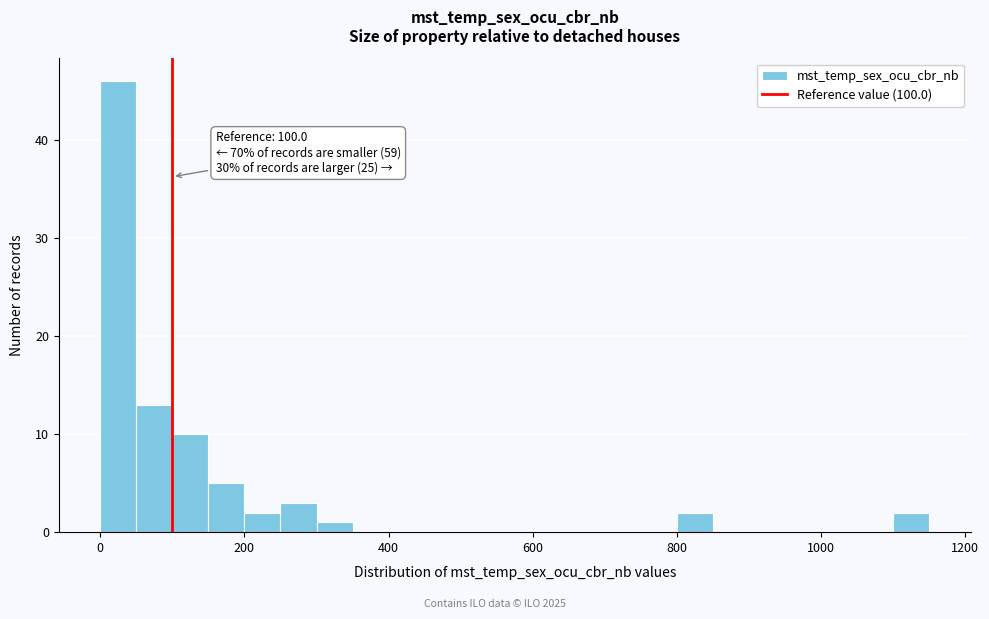

Around what value on the x-axis is the tallest bar? Give the approximate position of its centre, as read against the axis.

20